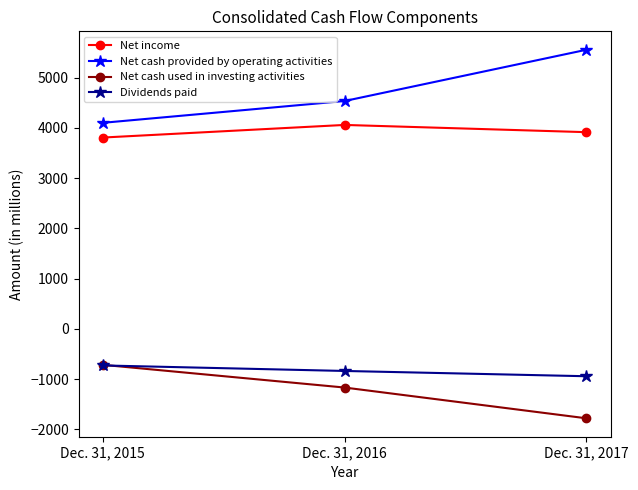

At which label does Net income first exceed 3915?

Dec. 31, 2016